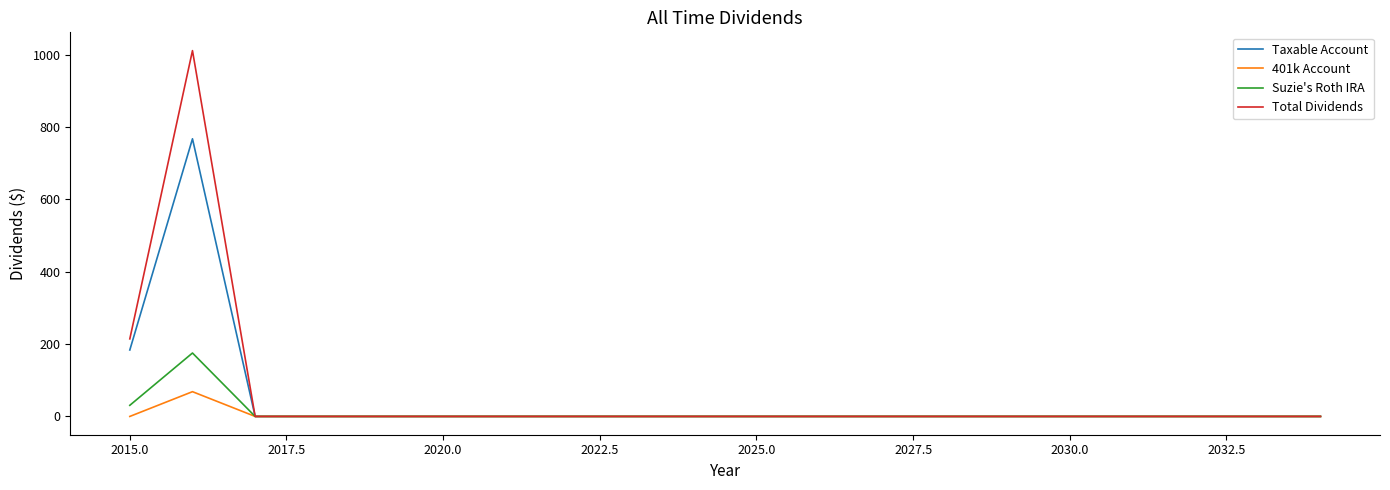

List the series in order of their peak value, lowest first.

401k Account, Suzie's Roth IRA, Taxable Account, Total Dividends